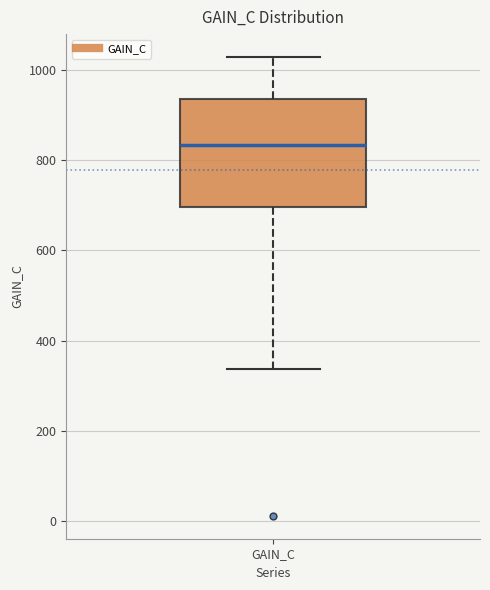

Read this box plot against the y-axis: the position of the median line, the range covered by the box, and the ends of both whiskers. The values are not printed on the chart, so give them approximately, as read against the axis.

median 840, box 700 to 940, whiskers 340 to 1020